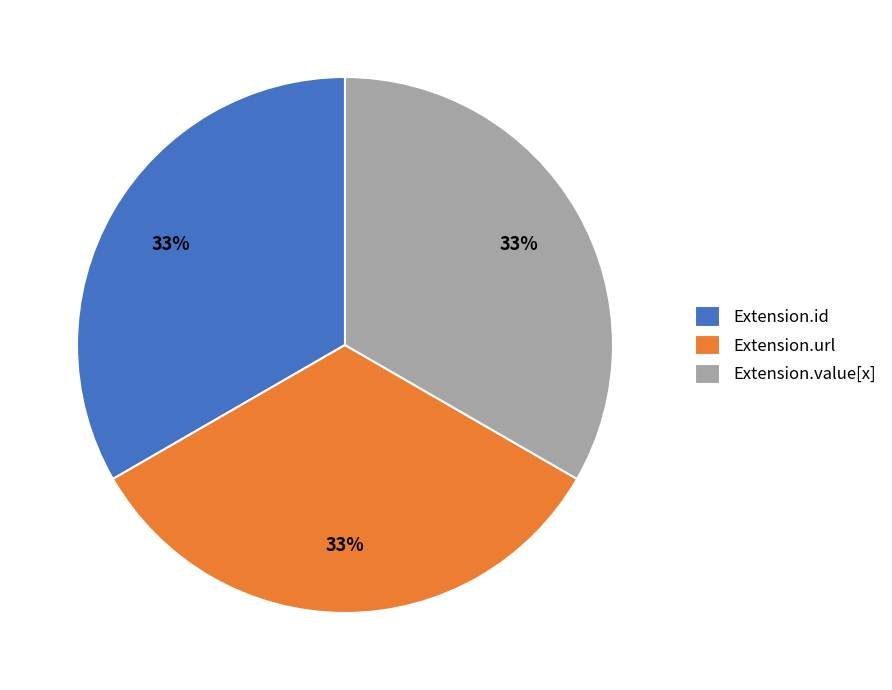

To the nearest percent, what is the average slice percentage?

33%